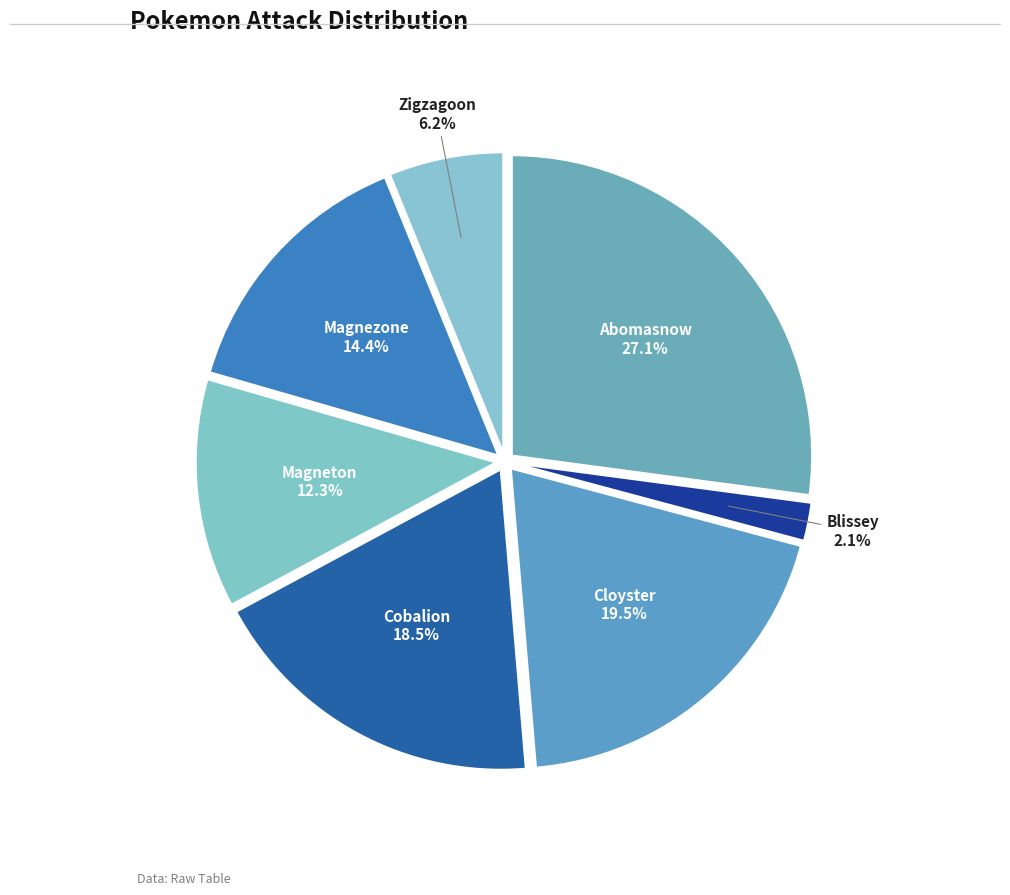

How many slices are in this pie chart?

7